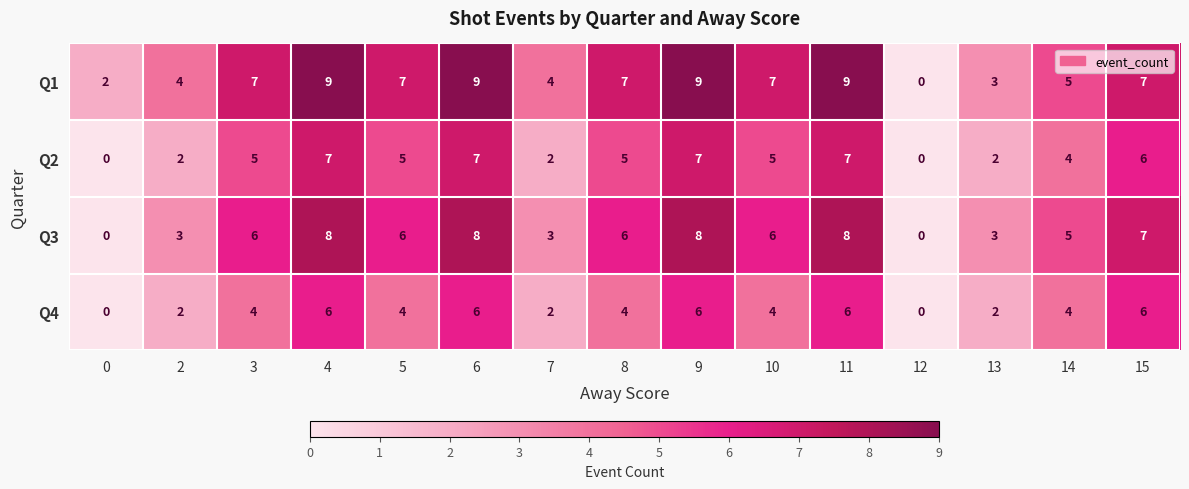

At 11, list the series in order from smallest to largest.

Q4, Q2, Q3, Q1